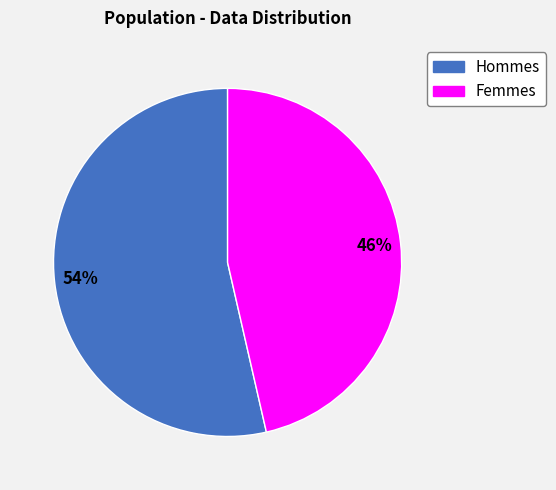

To the nearest percent, what is the average slice percentage?

50%